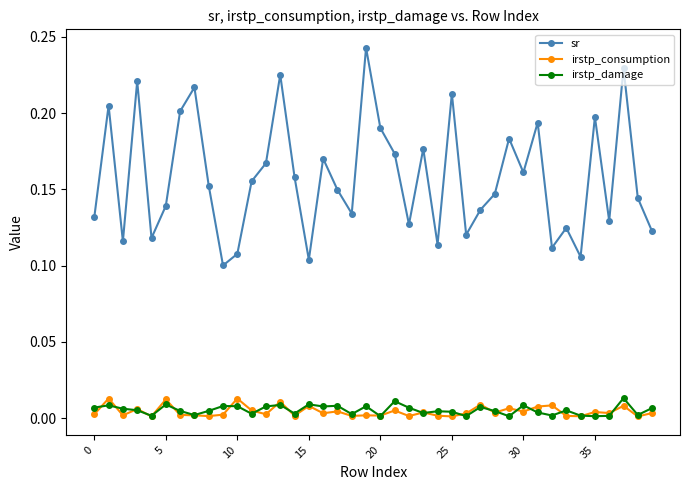

Which series has the largest range (max minus min)?

sr